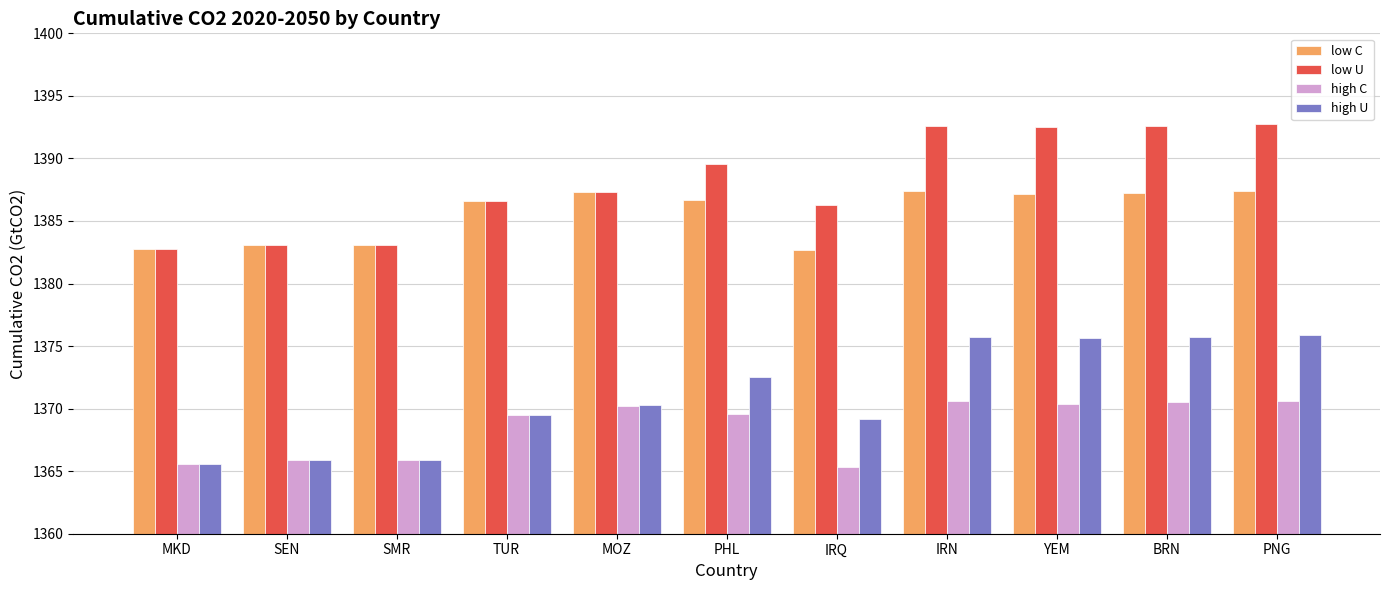

Is it true that high C equals 1958.2 at BRN?

False